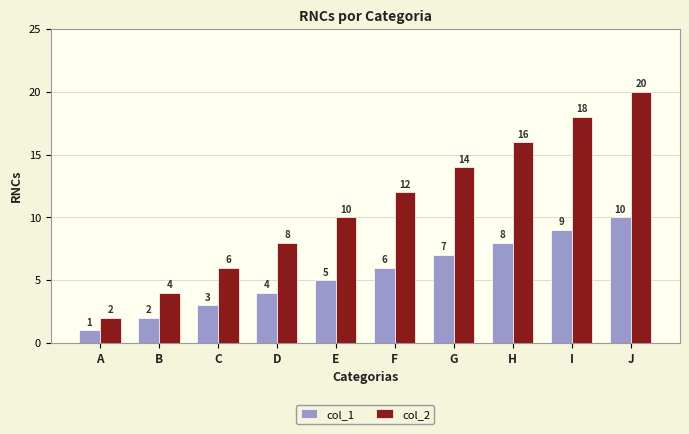

The col_2 series shows 12 at F. True or false?

True